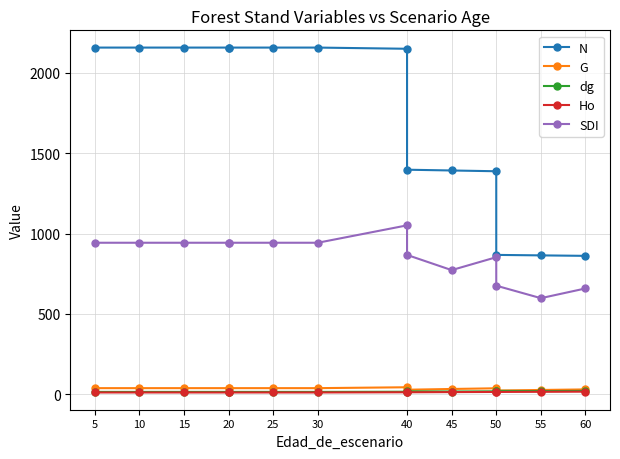

The value of G at 30 is 38.3. True or false?

True